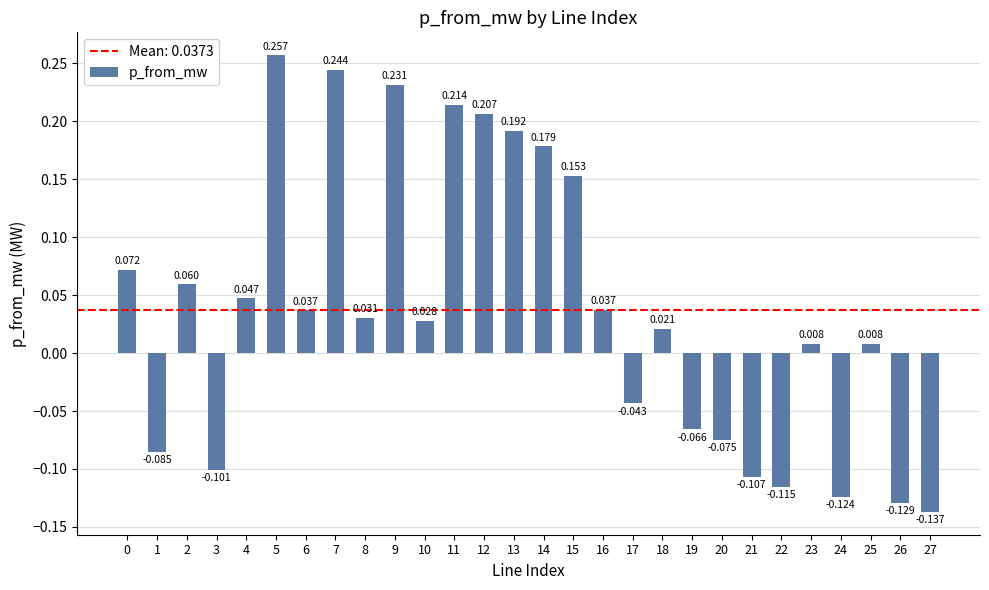

Rank the categories by value from highest to lowest.

5, 7, 9, 11, 12, 13, 14, 15, 0, 2, 4, 16, 6, 8, 10, 18, 23, 25, 17, 19, 20, 1, 3, 21, 22, 24, 26, 27